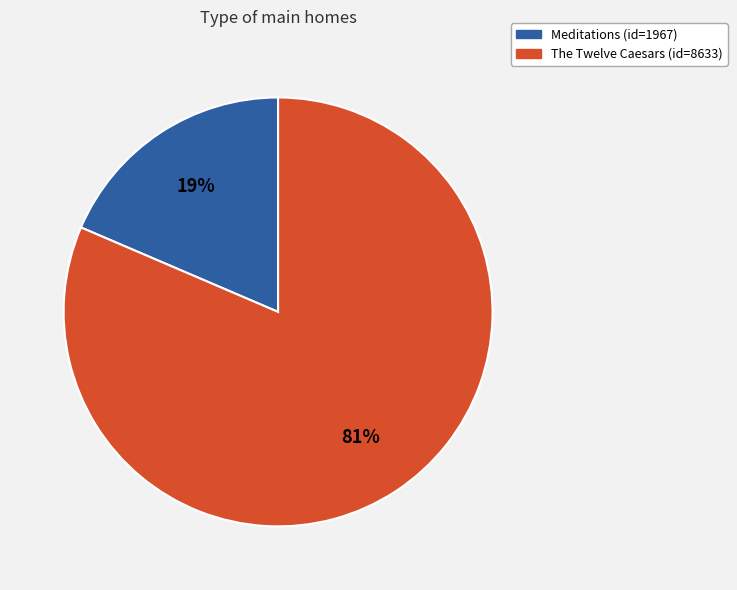

To the nearest percent, what is the average slice percentage?

50%